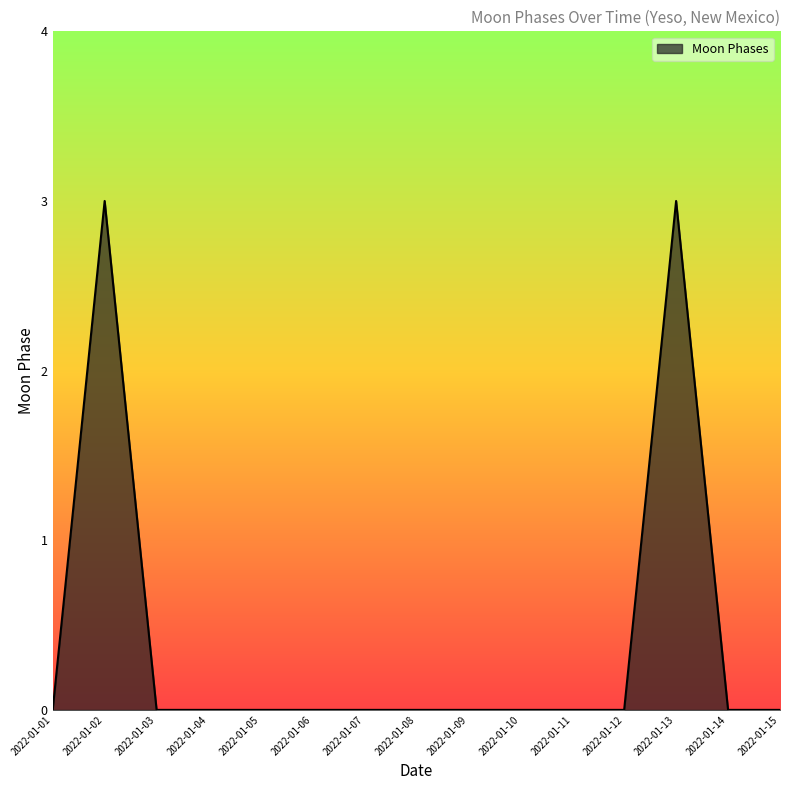

The chart shows a value of 3 at 2022-01-02. True or false?

True